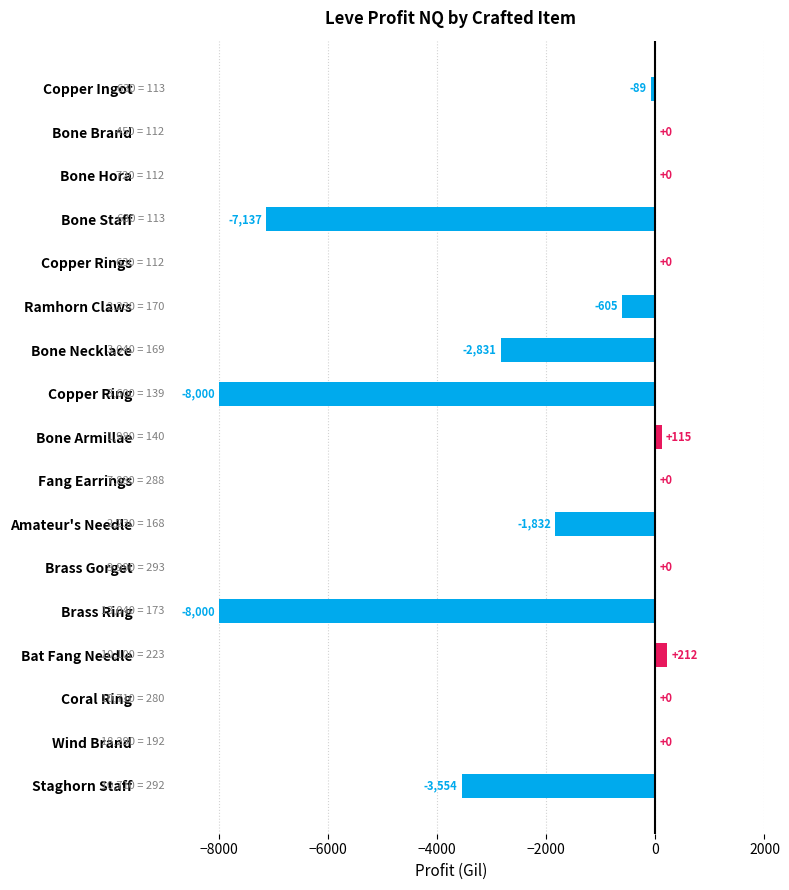

At which label is the value closest to -3894?

Staghorn Staff